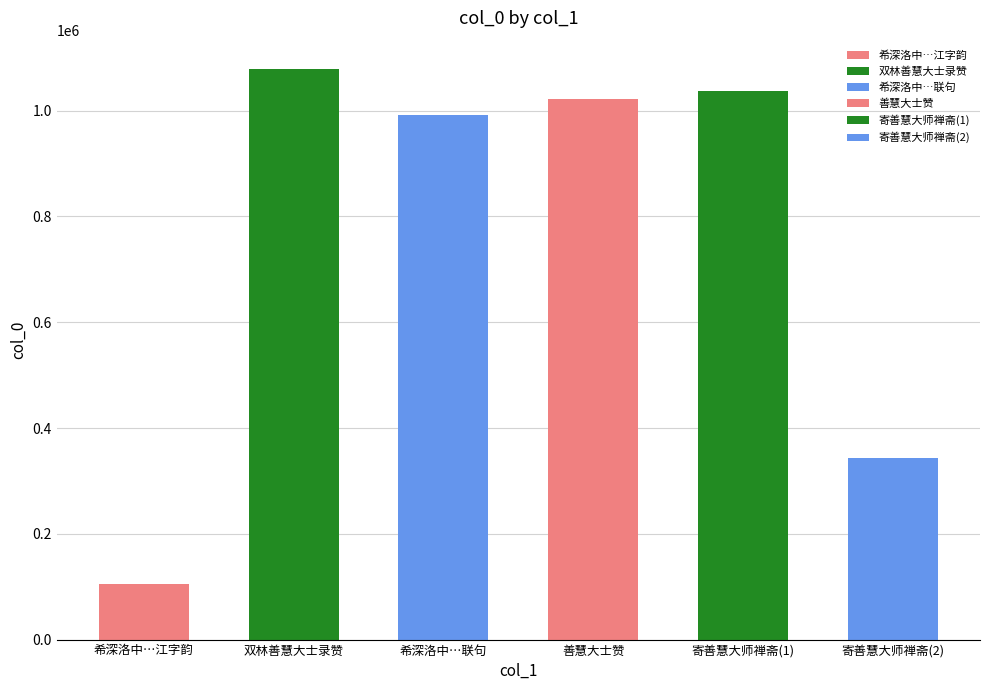

Reading right to left, list all the values displayed in this chart.

寄善慧大师禅斋=342608	寄善慧大师禅斋=1037577	善慧大士赞=1022483	希深洛中冬夕道话有怀善慧大士因探得江字韵联句=991674	双林善慧大士录赞=1078463	希深洛中冬夕道话有怀善慧大士因探得江字韵=105312